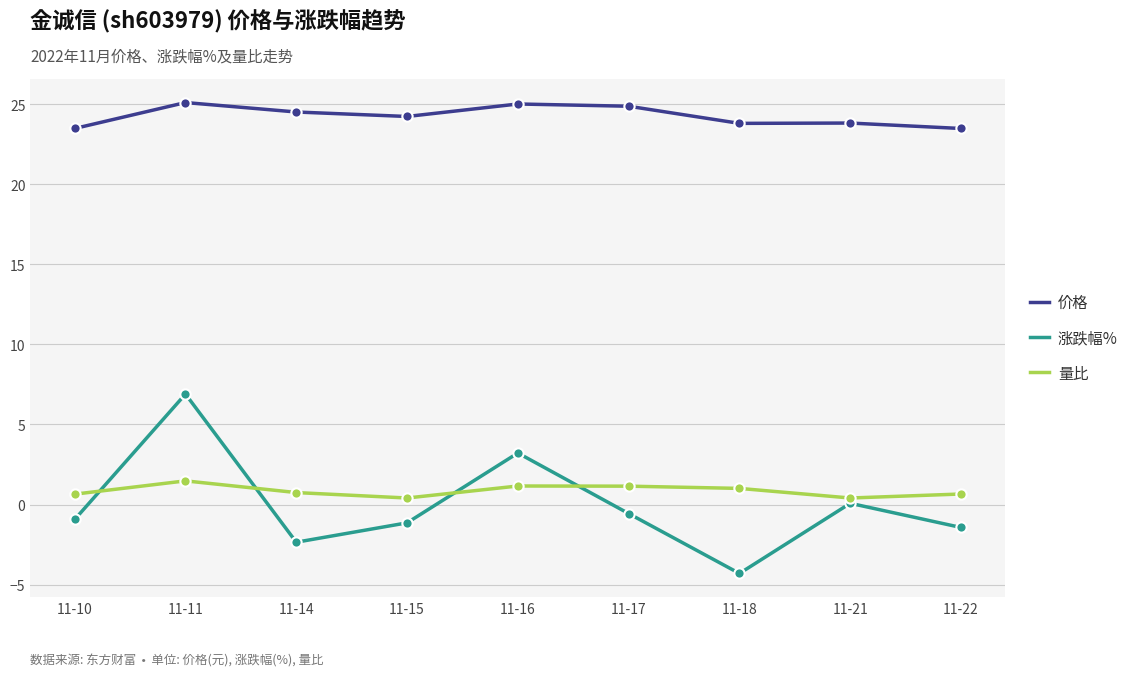

What is the difference between the highest and lowest values at 11-10?

24.4